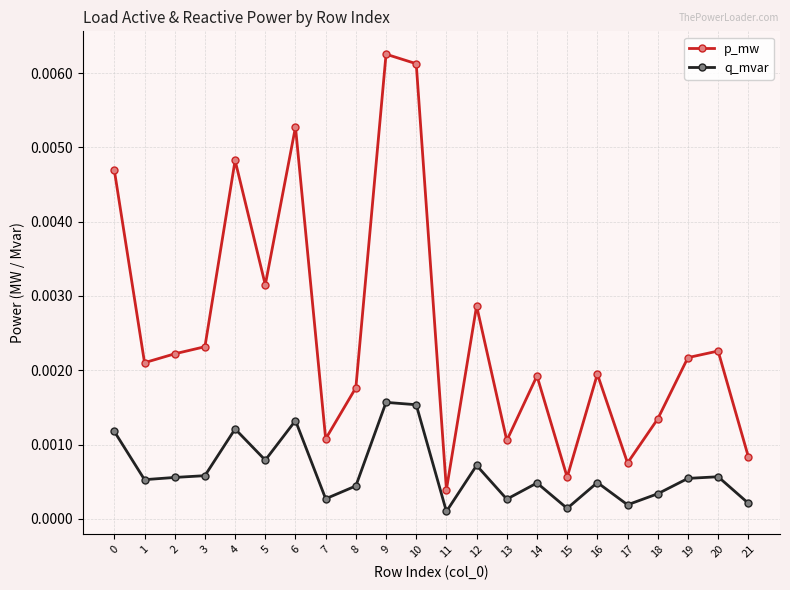

True or false: q_mvar and p_mw intersect in this chart.

False